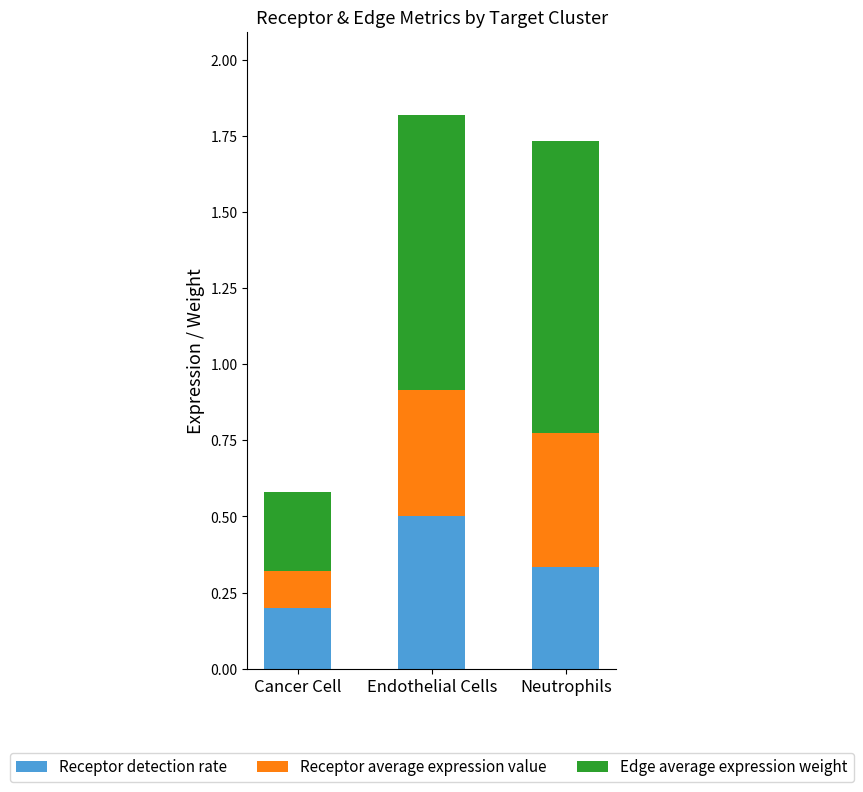

Which category has the highest value in the Receptor detection rate series?

Endothelial Cells